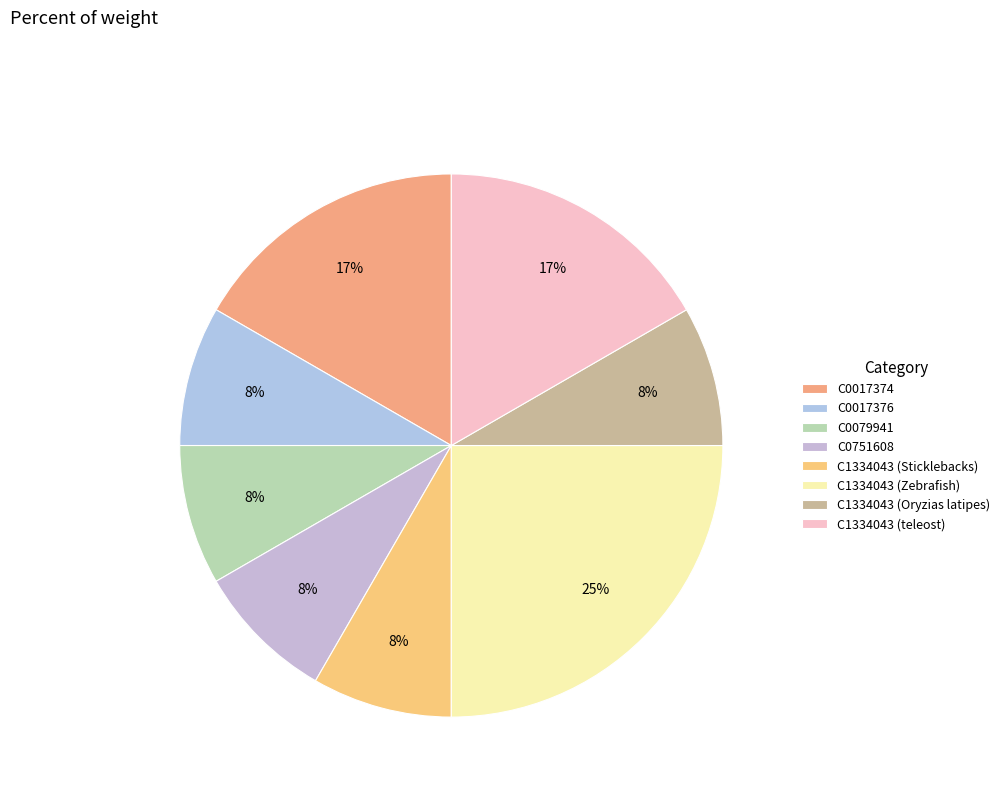

Does C1334043 (Oryzias latipes) account for over 50% of the chart?

No